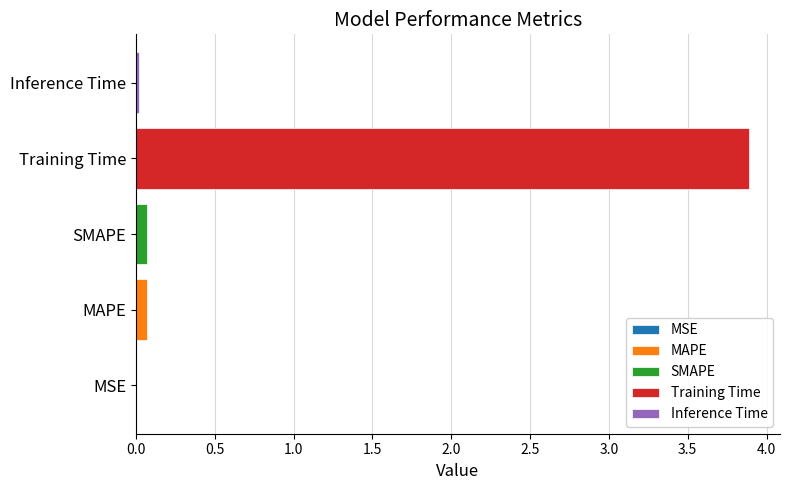

Which has a higher value, MSE or MAPE?

MAPE